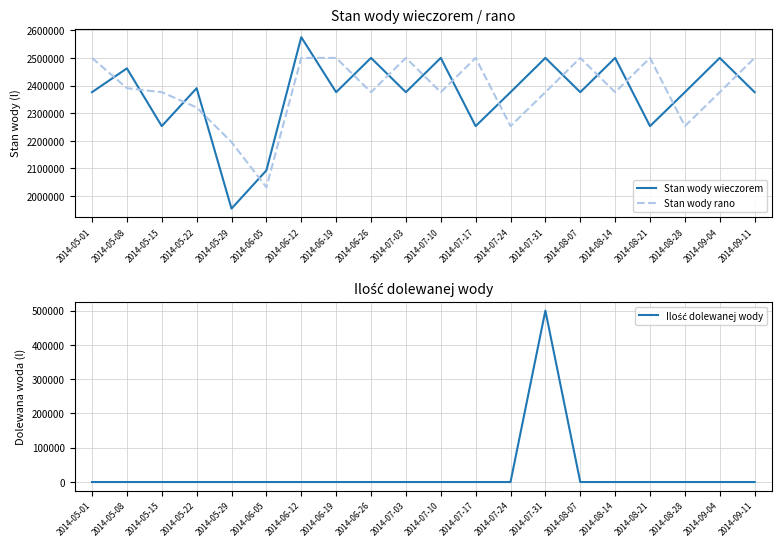

At which category does Stan wody wieczorem reach its first local peak?

2014-05-08